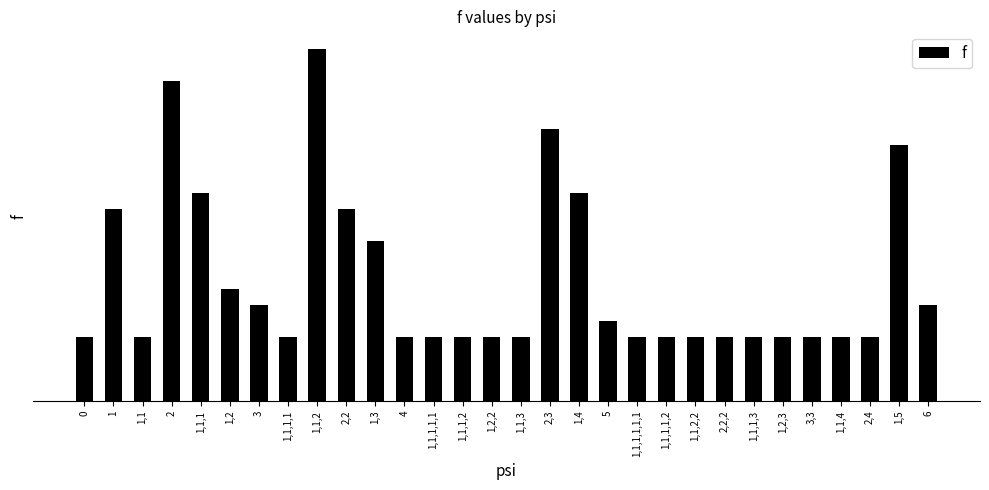

What is the ratio of the value at 1,2,3 to the value at 1,3?

0.4